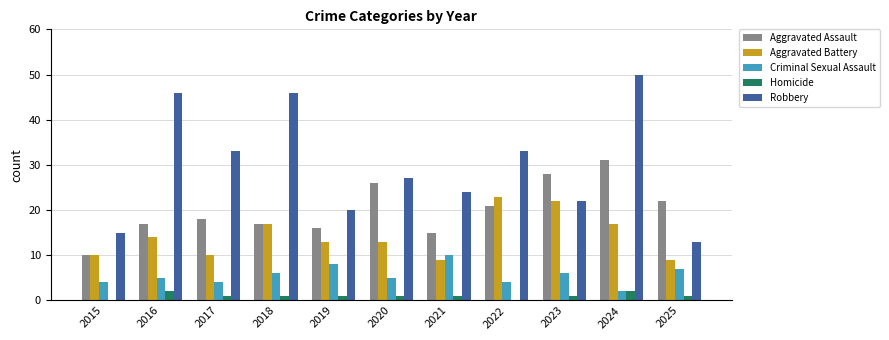

At which label does Homicide first exceed 1?

2016